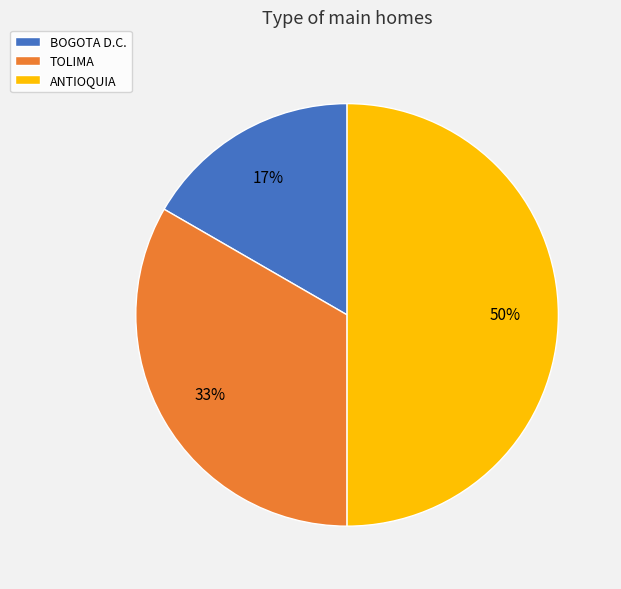

Between TOLIMA and BOGOTA D.C., which is larger?

TOLIMA